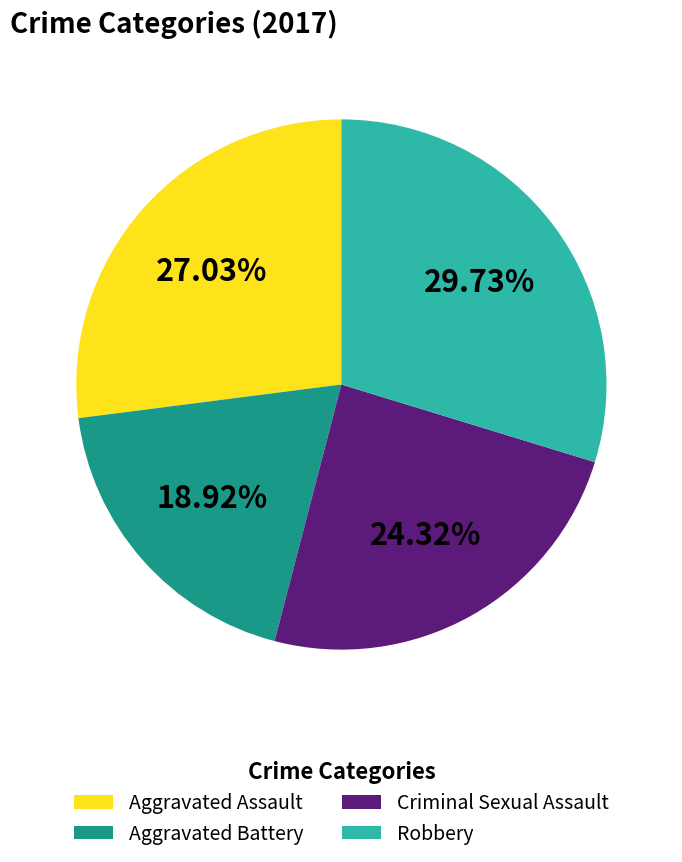

What percentage is NOT represented by Aggravated Battery?

81.1%